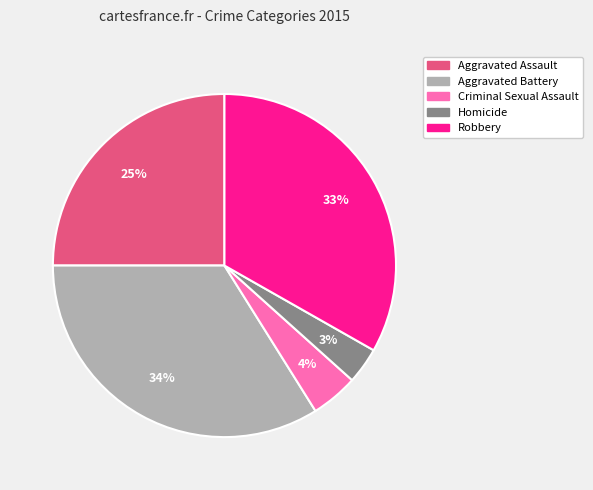

Does Criminal Sexual Assault account for over 50% of the chart?

No